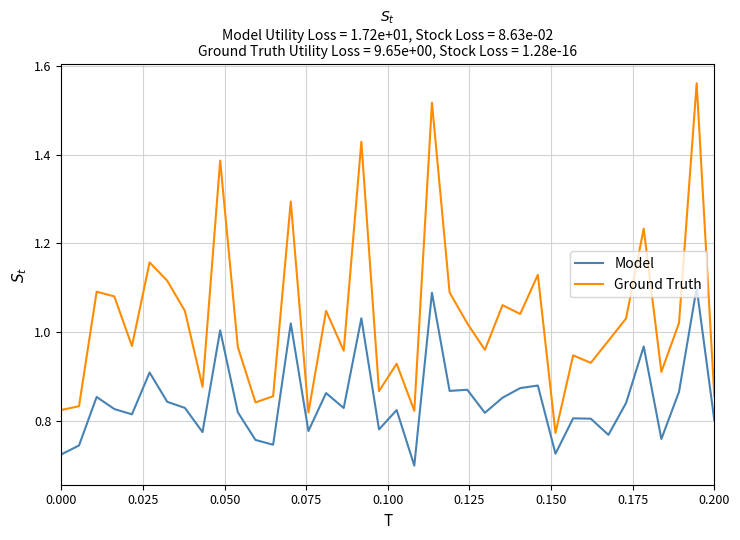

List the series in order of their overall mean, lowest first.

Model, Ground Truth